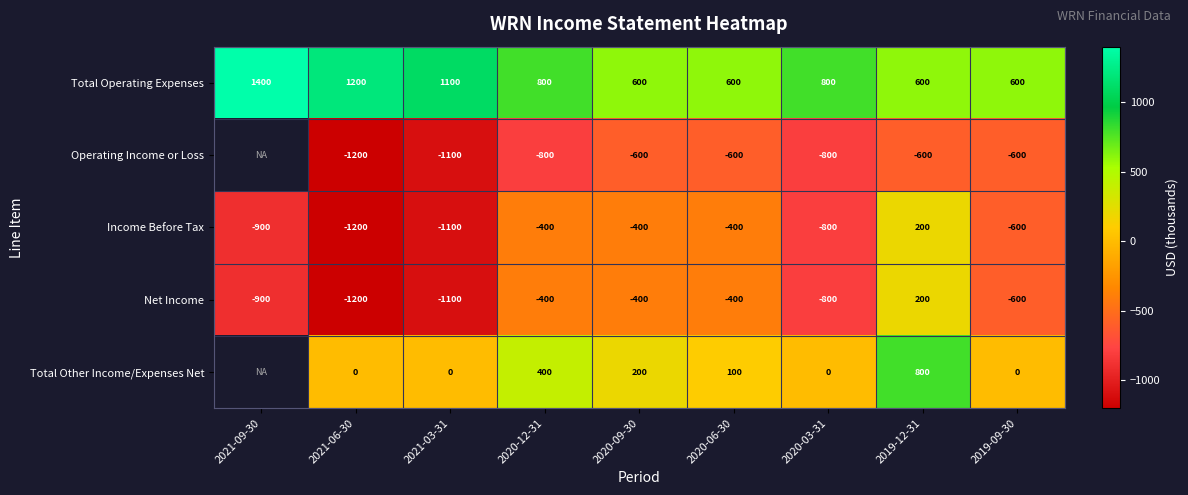

At which label does Income Before Tax reach its peak?

2019-12-31